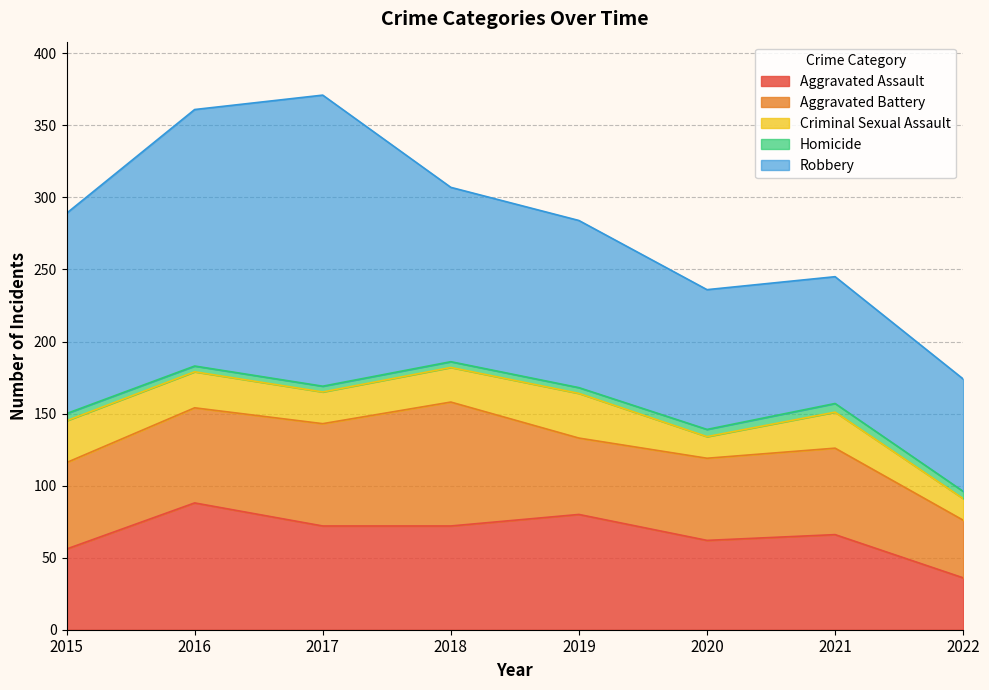

How many values in the Robbery series exceed 121?

3